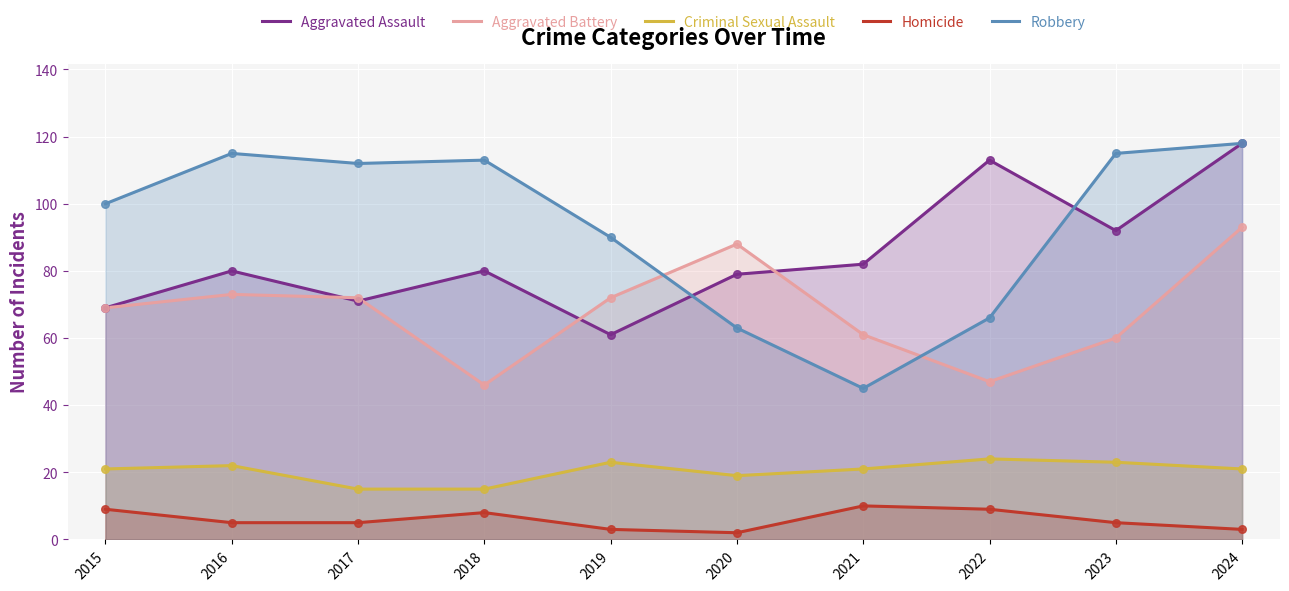

At how many categories does at least one series exceed 5?

10